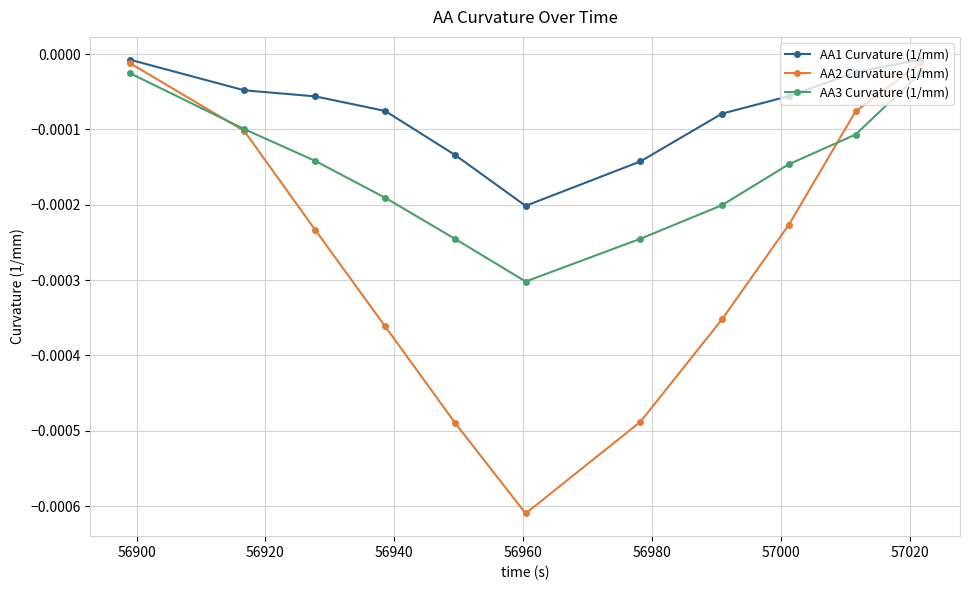

Which series has the largest total across all categories?

AA1 Curvature (1/mm)